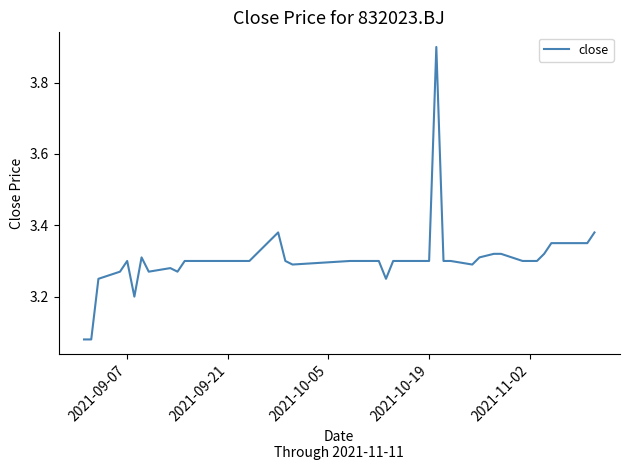

What is the difference between the maximum and minimum values?

0.8